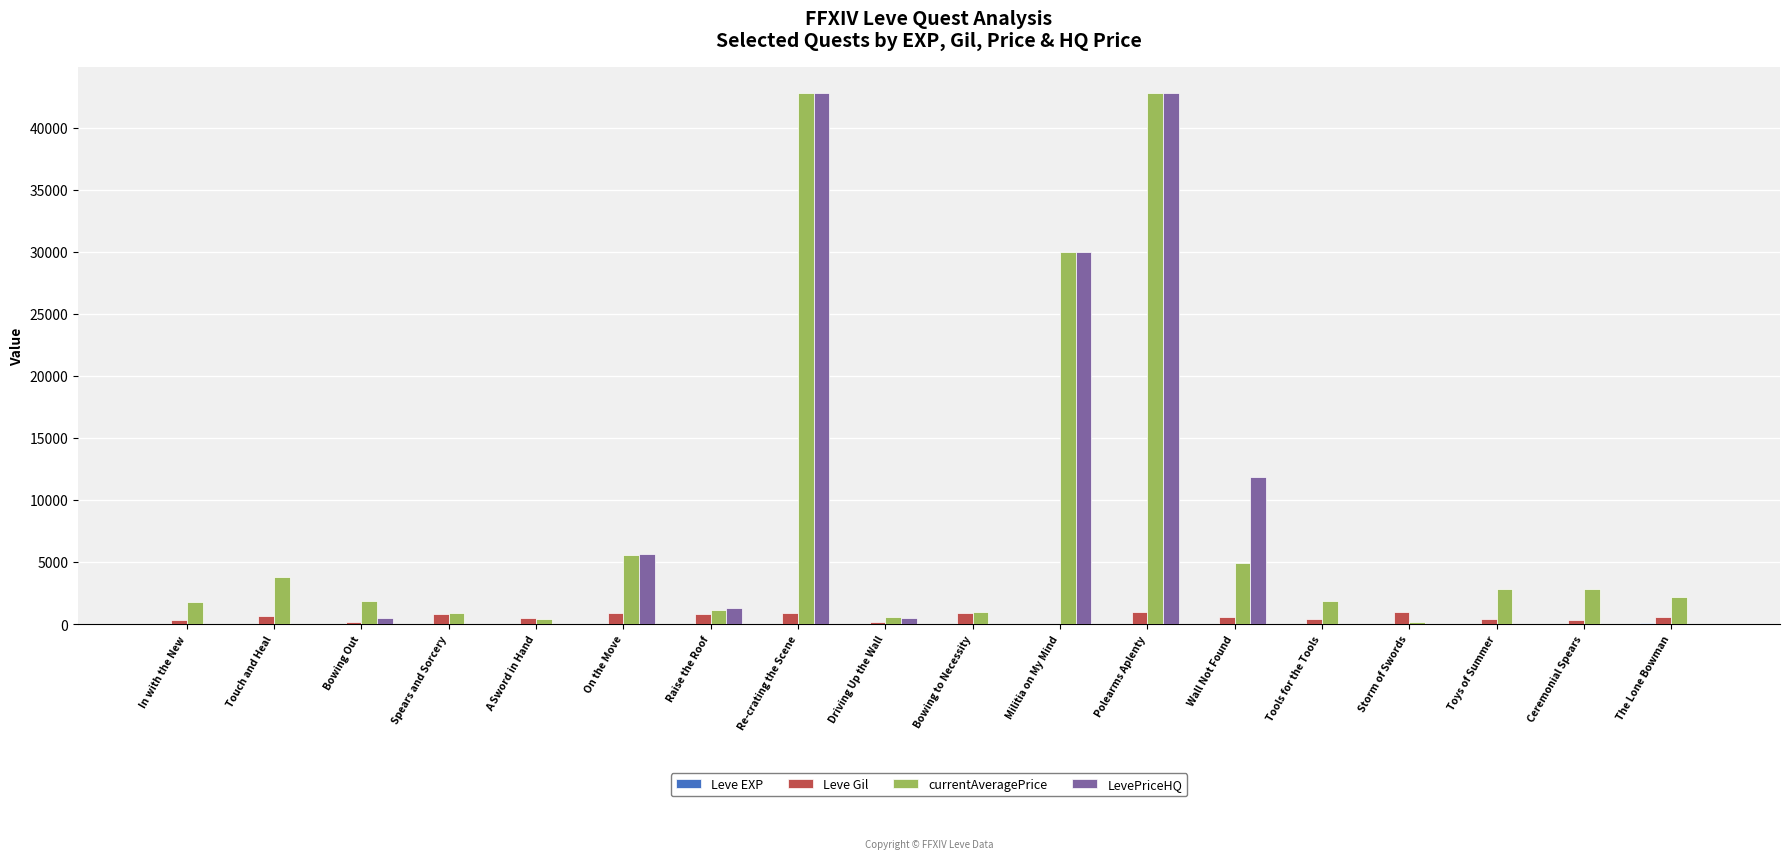

The LevePriceHQ series shows 27583 at Ceremonial Spears. True or false?

False